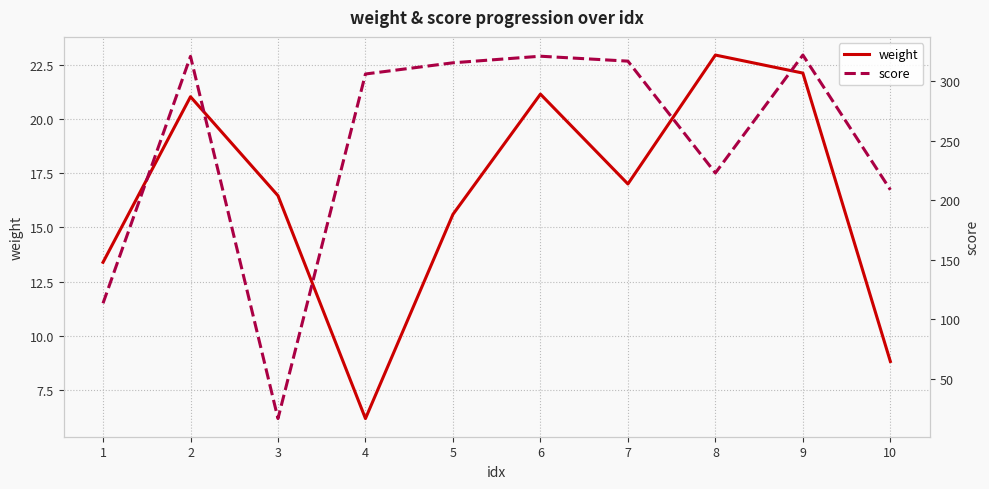

The score series shows 306.2 at 4. True or false?

True